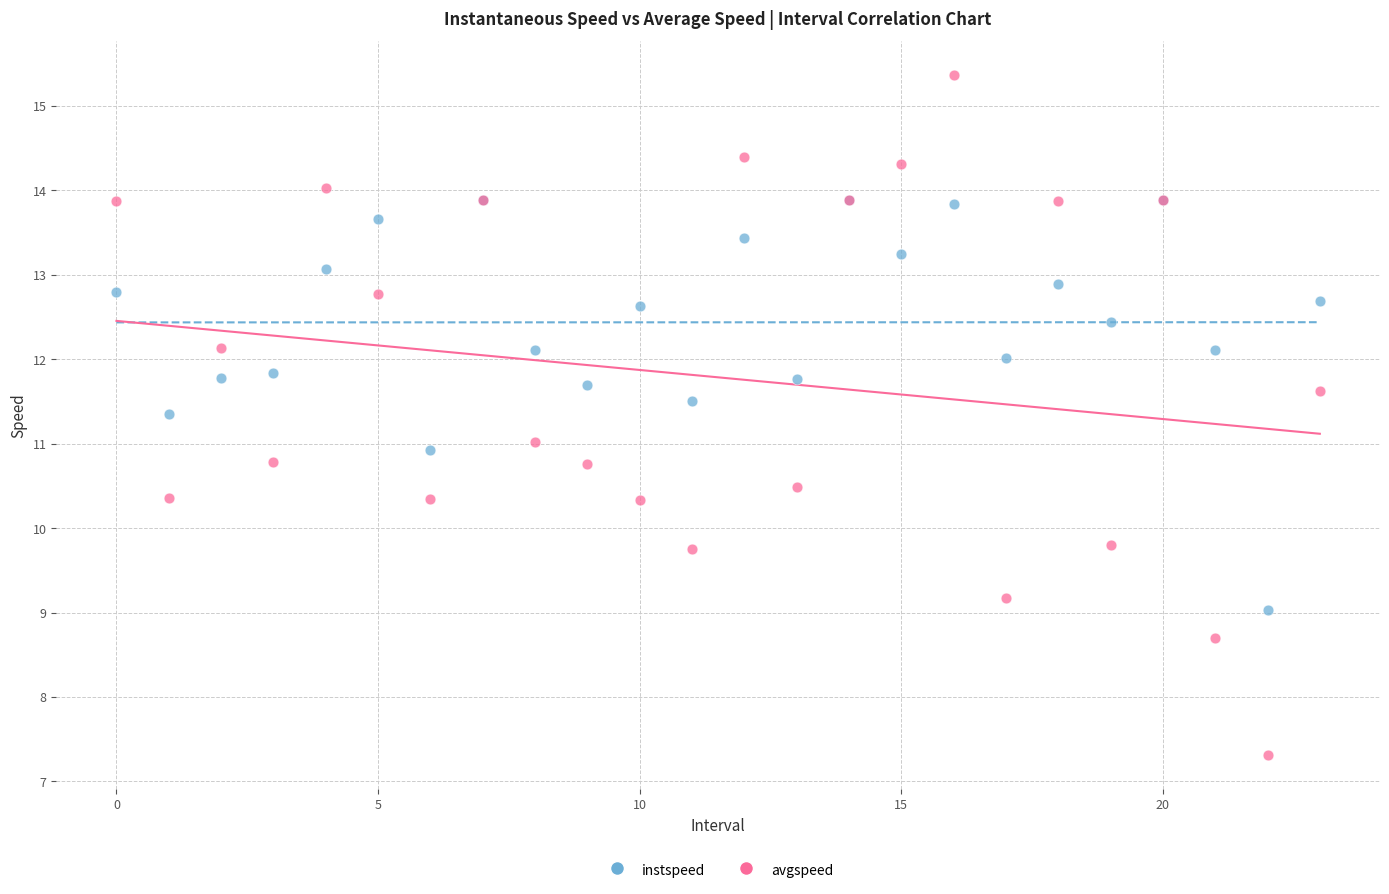

What are all the series names shown in the legend?

instspeed, avgspeed